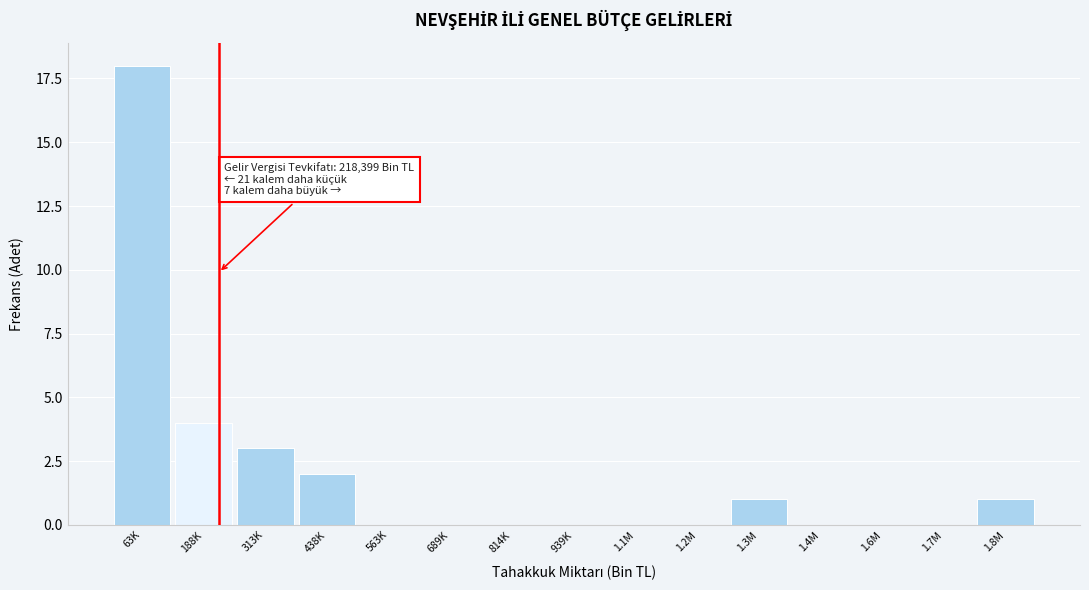

Reading left to right, list all the values displayed in this chart.

63K=18	188K=4	313K=3	438K=2	563K=0	689K=0	814K=0	939K=0	1.1M=0	1.2M=0	1.3M=1	1.4M=0	1.6M=0	1.7M=0	1.8M=1